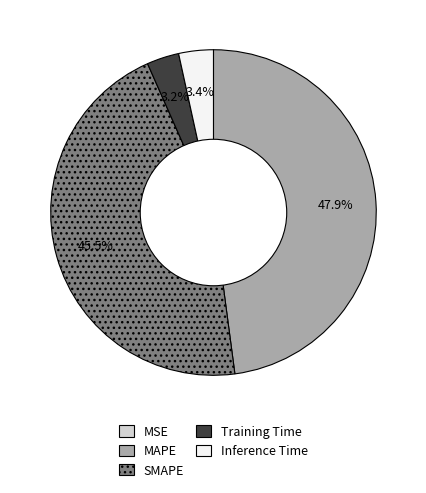

Is the sum of Inference Time and MAPE greater than half?

Yes